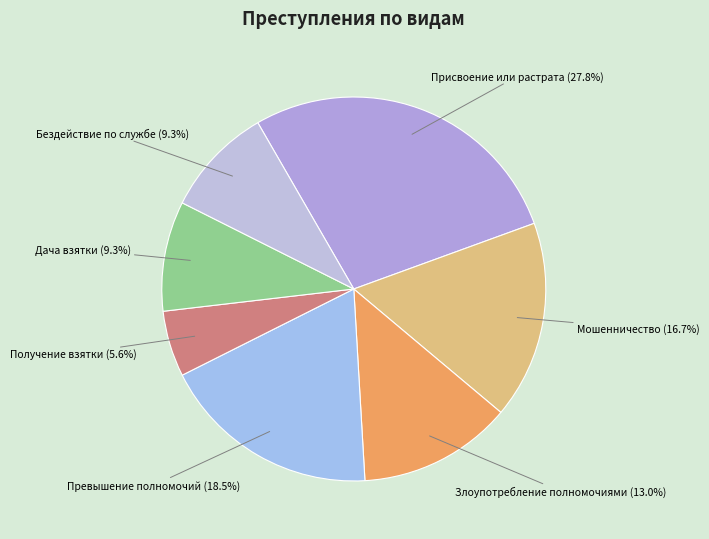

How much of the chart is everything except Дача взятки?

90.7%